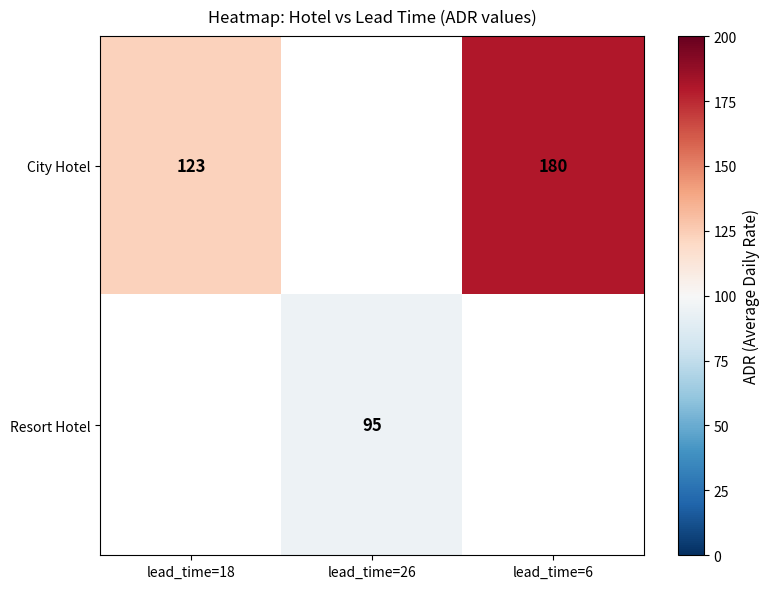

True or false: City Hotel has a value of 123 at lead_time=18.

True